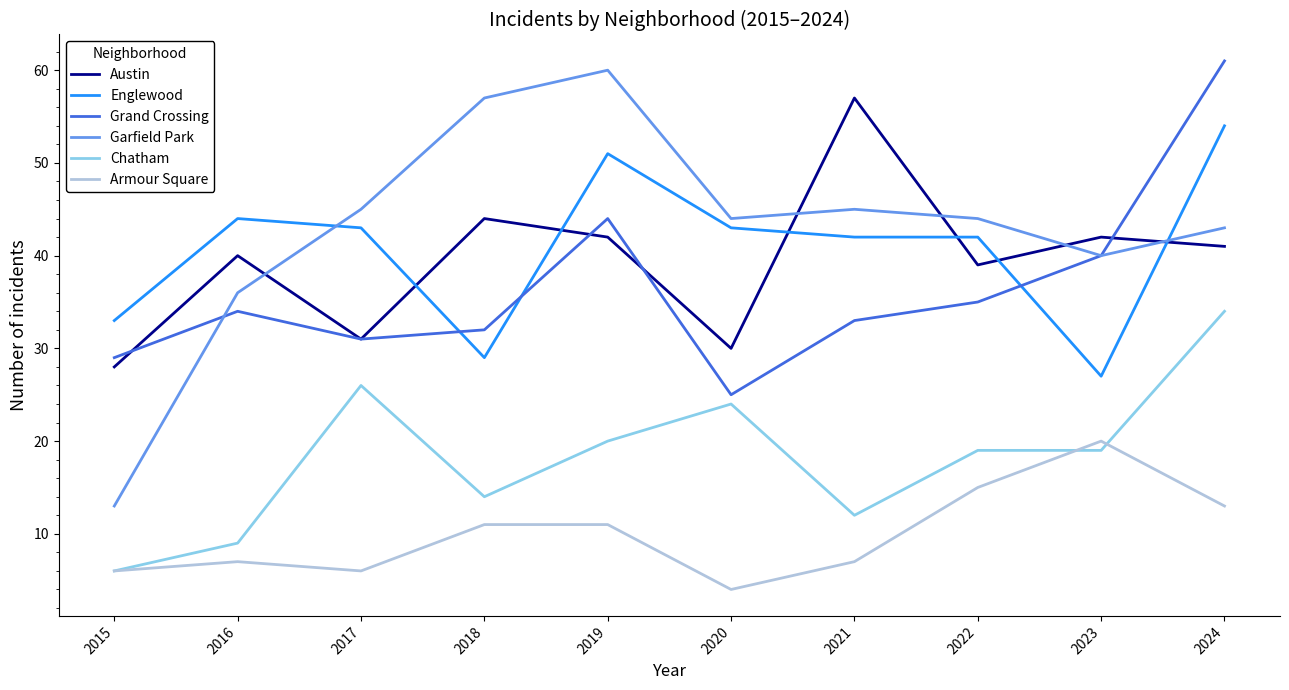

Reading left to right, extract all data points from this chart.

Austin: 2015=28	2016=40	2017=31	2018=44	2019=42	2020=30	2021=57	2022=39	2023=42	2024=41
Englewood: 2015=33	2016=44	2017=43	2018=29	2019=51	2020=43	2021=42	2022=42	2023=27	2024=54
Grand Crossing: 2015=29	2016=34	2017=31	2018=32	2019=44	2020=25	2021=33	2022=35	2023=40	2024=61
Garfield Park: 2015=13	2016=36	2017=45	2018=57	2019=60	2020=44	2021=45	2022=44	2023=40	2024=43
Chatham: 2015=6	2016=9	2017=26	2018=14	2019=20	2020=24	2021=12	2022=19	2023=19	2024=34
Armour Square: 2015=6	2016=7	2017=6	2018=11	2019=11	2020=4	2021=7	2022=15	2023=20	2024=13